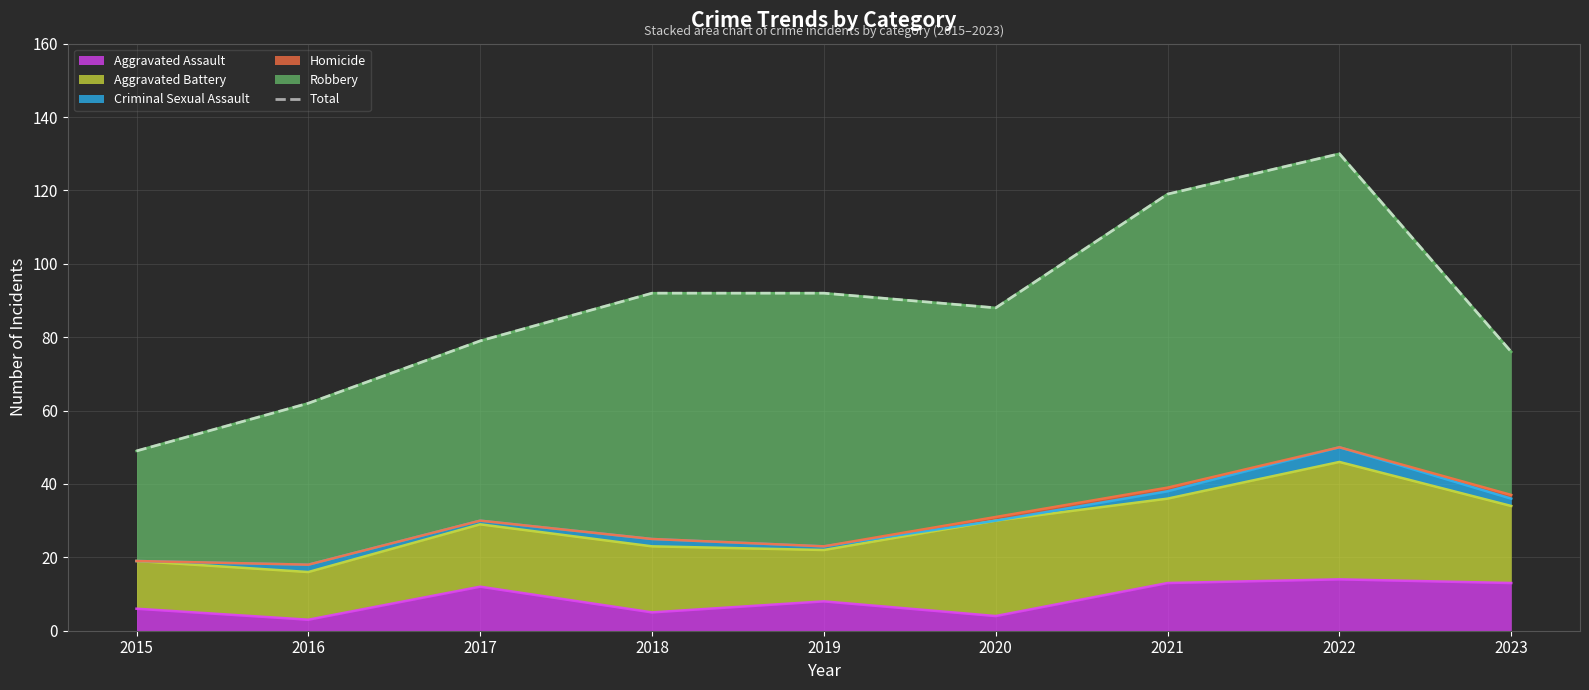

What is the value of the 7th point from the left?

119